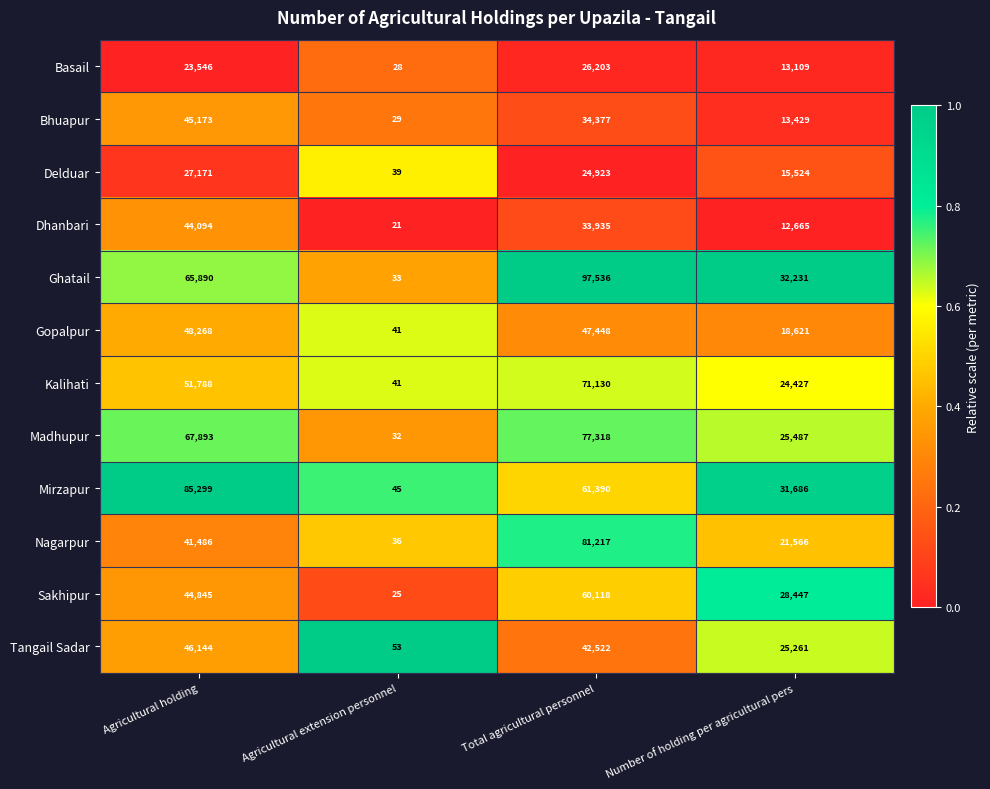

Which series changed the most between Agricultural holding and Agricultural extension personnel?

Mirzapur